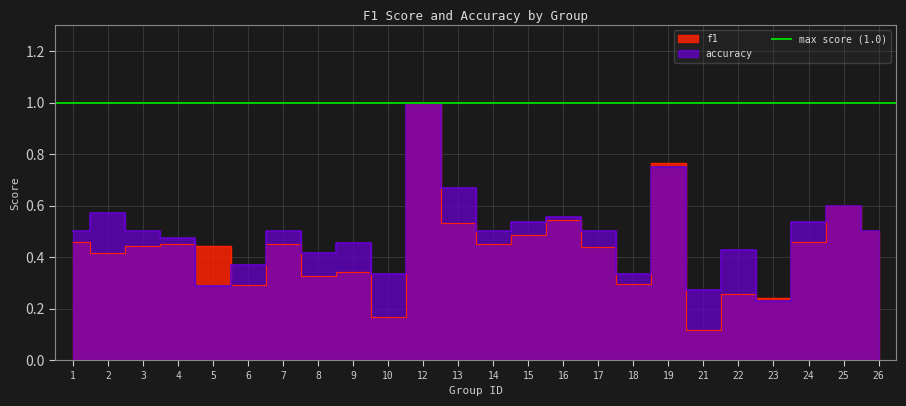

How many accuracy values are between 0 and 1?

24